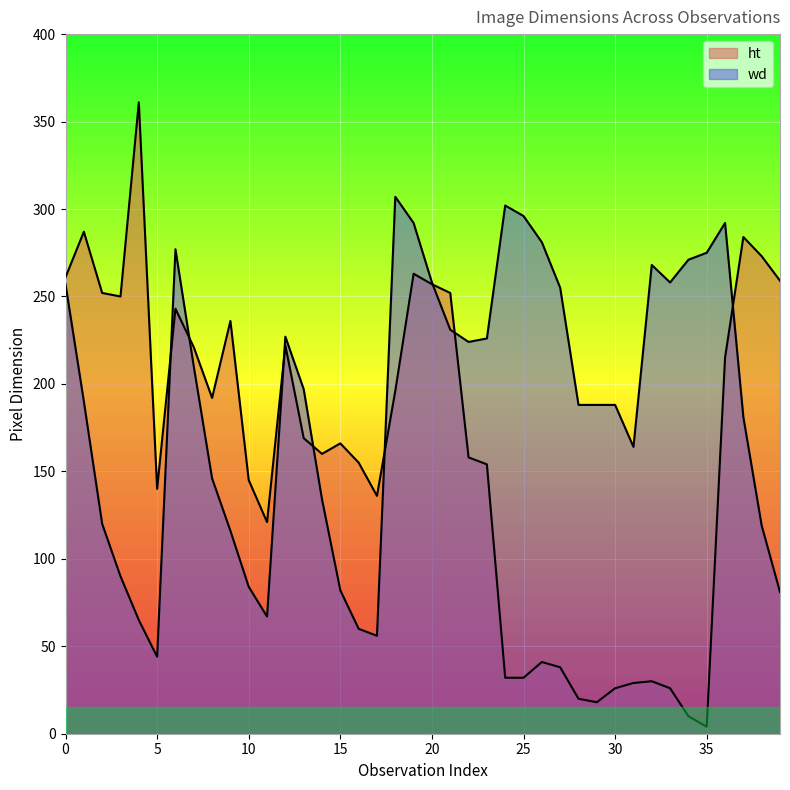

At which category does wd reach its first local peak?

6